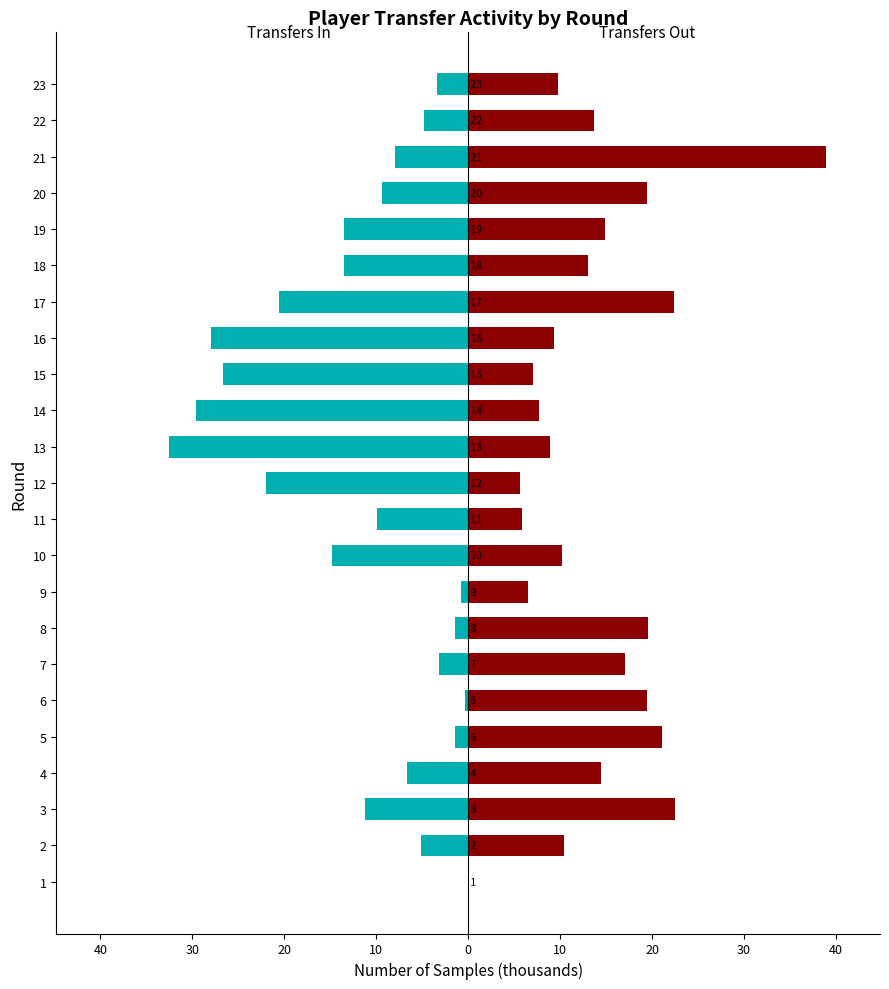

What is the value of the Transfers In bar at the 6th from the left?

-0.4